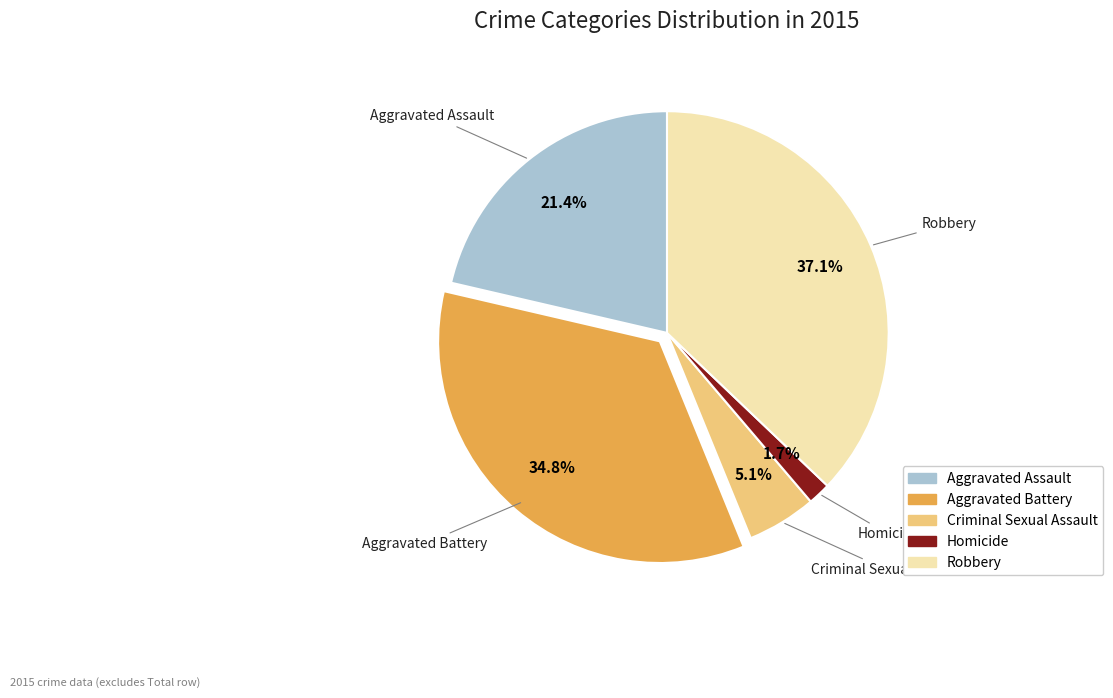

The Homicide slice represents 11% of the pie. True or false?

False